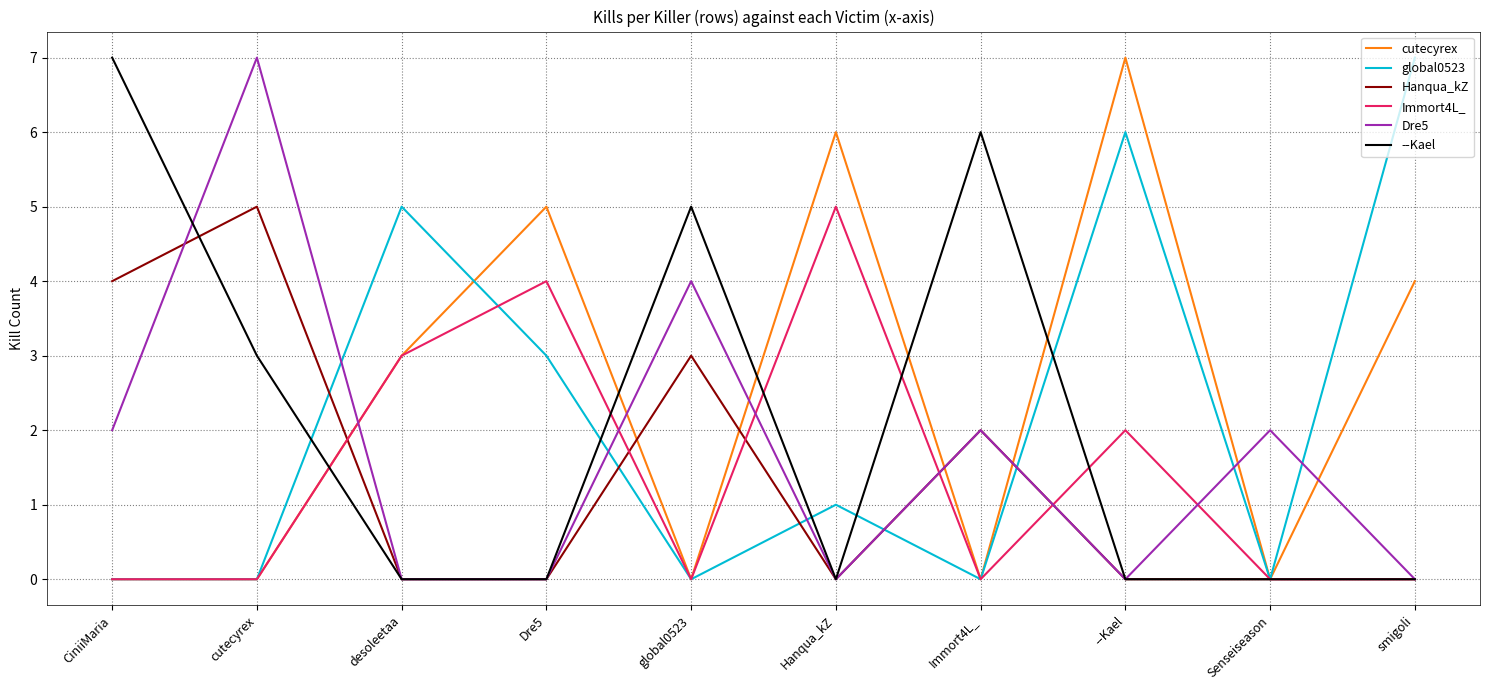

Is the value of cutecyrex at cutecyrex greater than the value of Immort4L_ at desoleetaa?

No